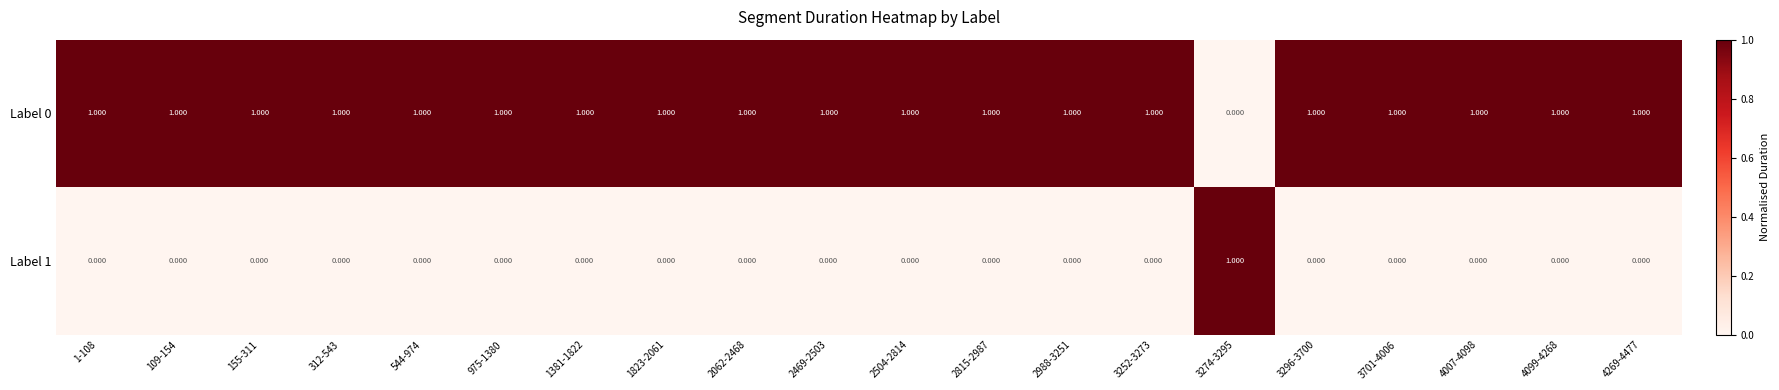

Is the value of Label 0 at 4099-4268 greater than the value of Label 1 at 2504-2814?

Yes